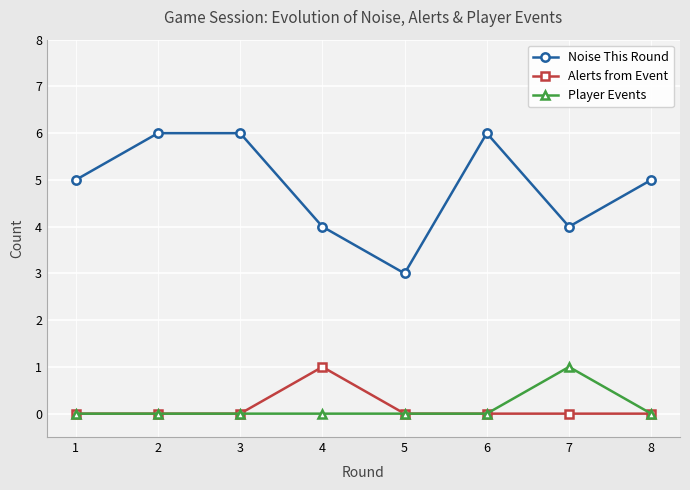

Which series has the largest total across all categories?

Noise This Round